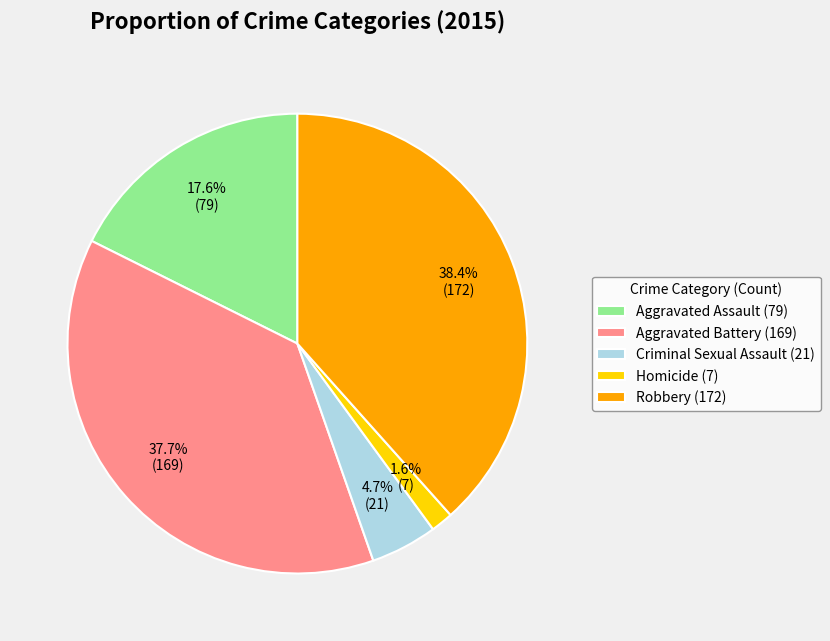

Does Criminal Sexual Assault account for over 50% of the chart?

No